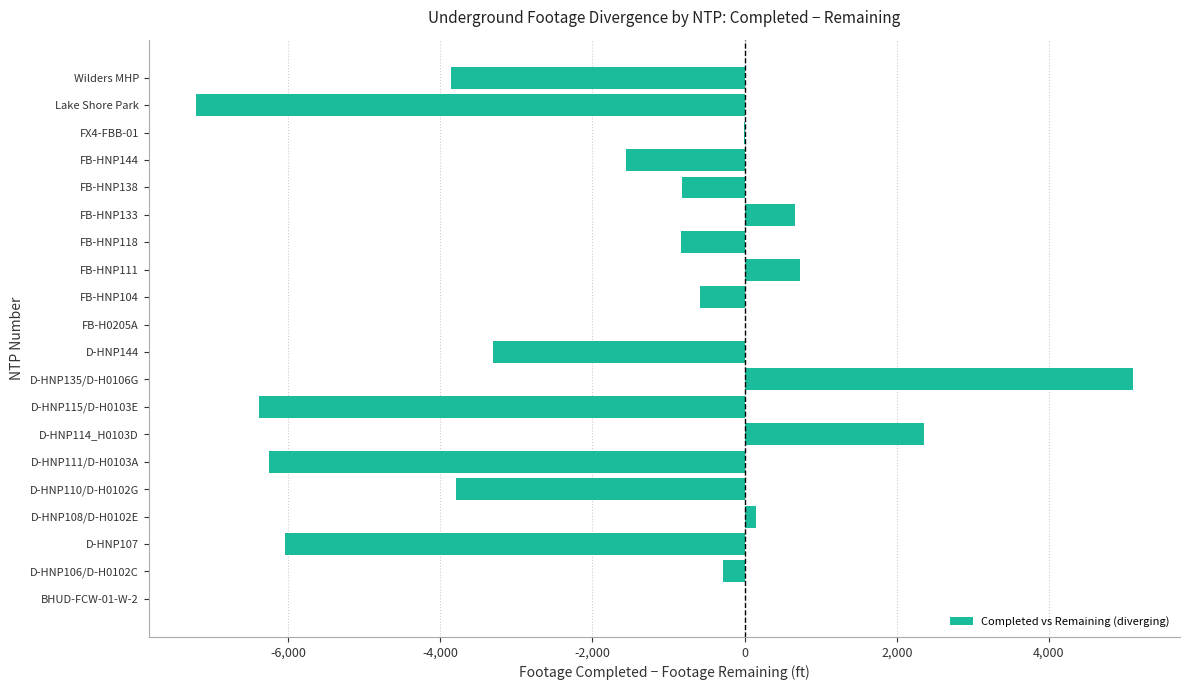

What is the sum of the values at FB-HNP111 and D-HNP107?

-5314